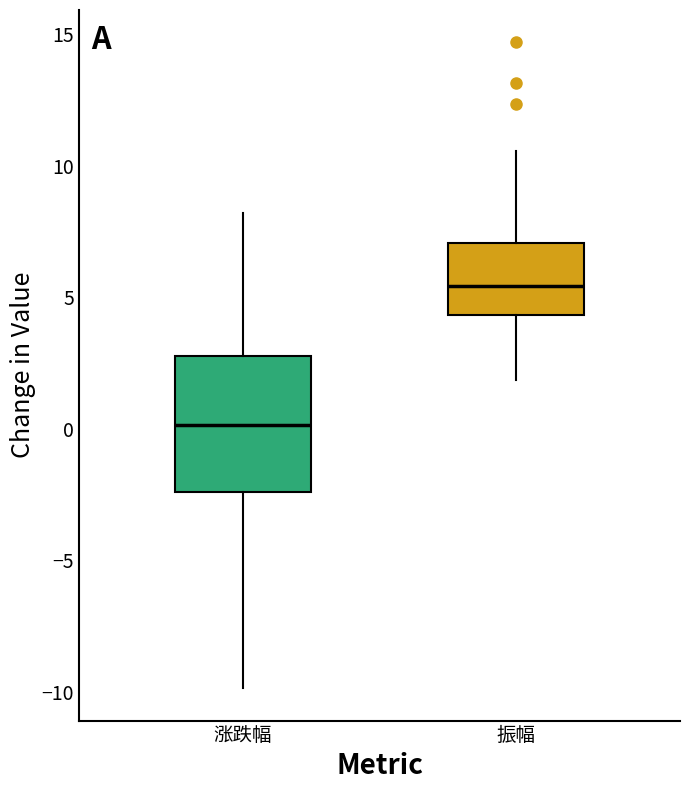

Reading left to right, read every box against the y-axis: the position of its median line, the range the box covers, and the ends of its whiskers. The values are not printed on the chart, so give them approximately, as read against the axis.

涨跌幅: median 0.0, box -2.5 to 3.0, whiskers -10.0 to 8.0
振幅: median 5.5, box 4.5 to 7.0, whiskers 2.0 to 10.5